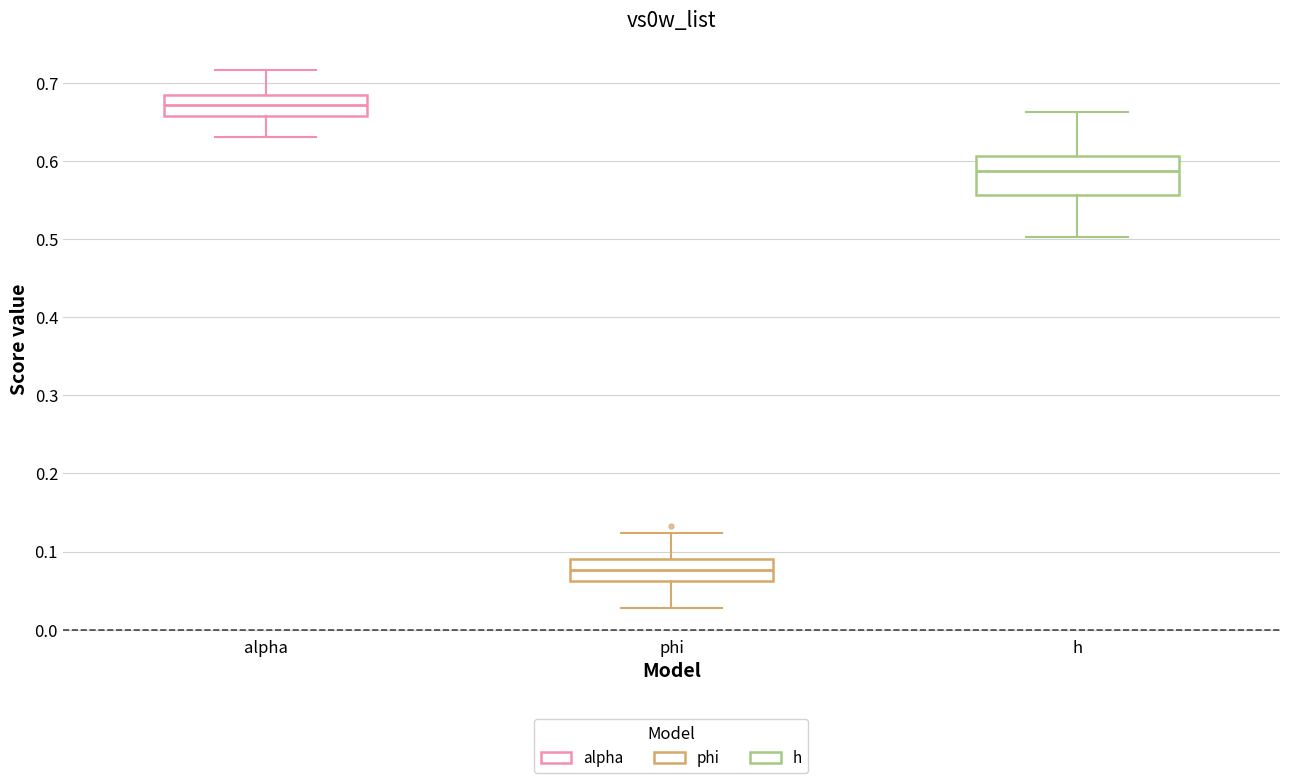

Reading left to right, read every box against the y-axis: the position of its median line, the range the box covers, and the ends of its whiskers. The values are not printed on the chart, so give them approximately, as read against the axis.

alpha: median 0.67, box 0.66 to 0.68, whiskers 0.63 to 0.72
phi: median 0.08, box 0.06 to 0.09, whiskers 0.03 to 0.12
h: median 0.59, box 0.56 to 0.61, whiskers 0.50 to 0.66